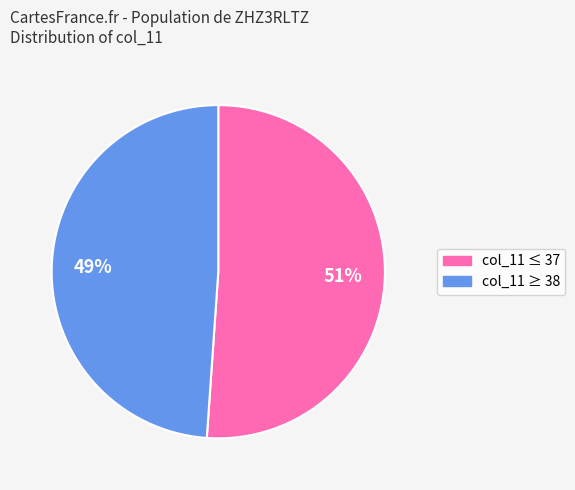

Is there any slice that represents more than half of the pie?

Yes